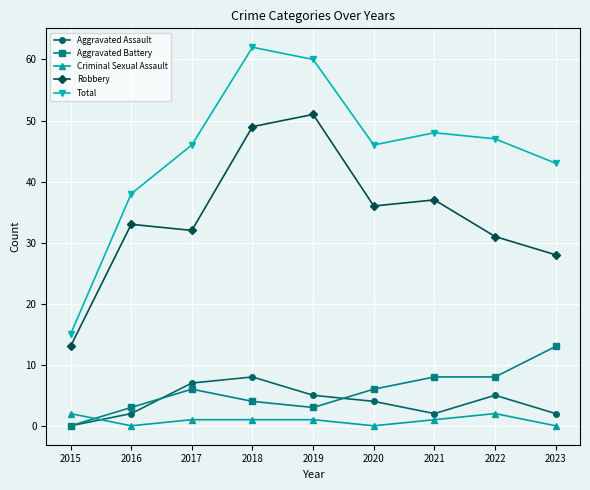

What is the value of the Aggravated Assault point at the 6th from the left?

4